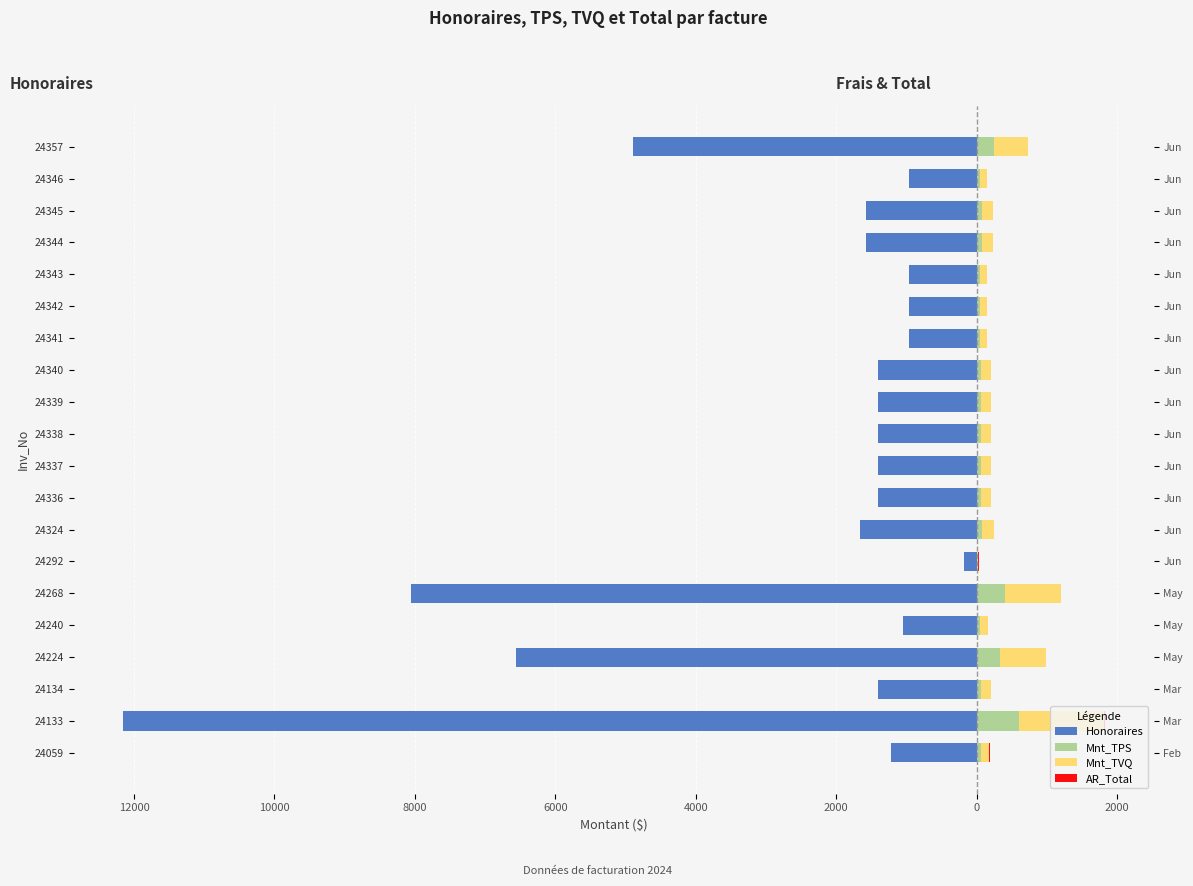

What is the sum of all AR_Total values?

12.0